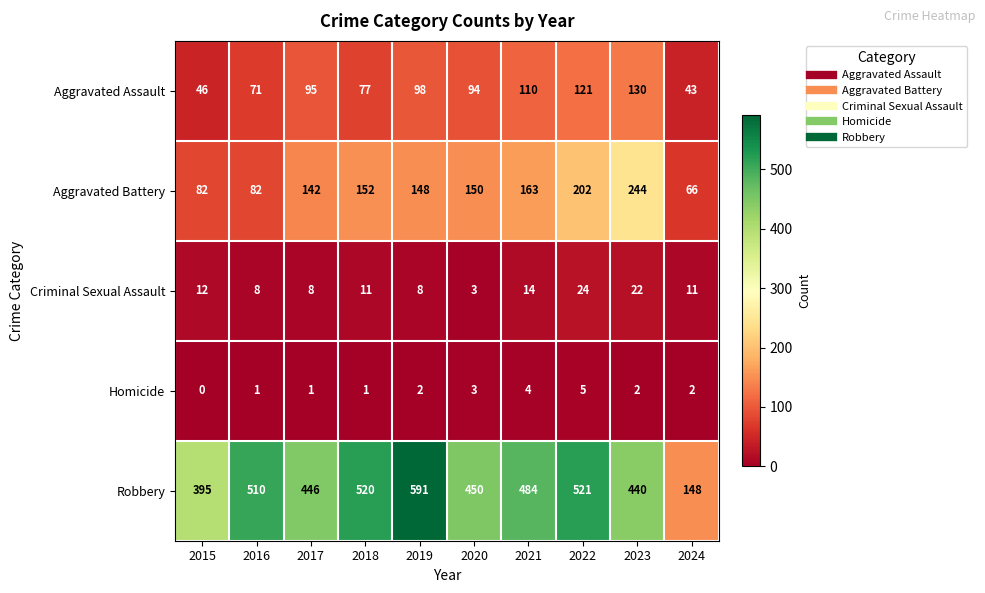

Which series changed the most between 2021 and 2022?

Aggravated Battery